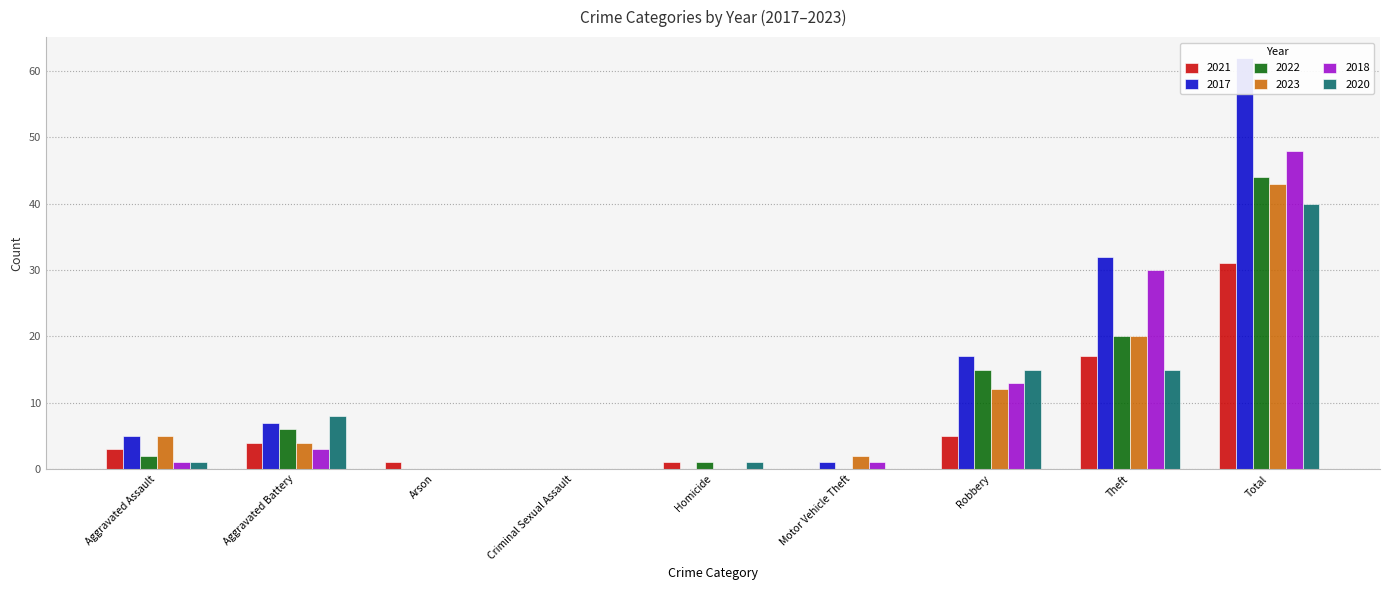

The 2020 series shows 25 at Motor Vehicle Theft. True or false?

False